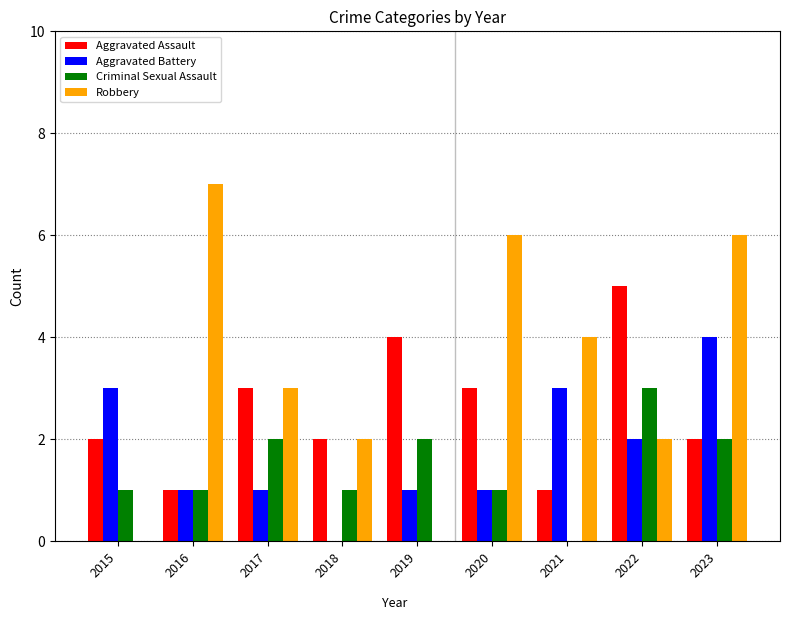

The value of Aggravated Battery at 2023 is 4. True or false?

True